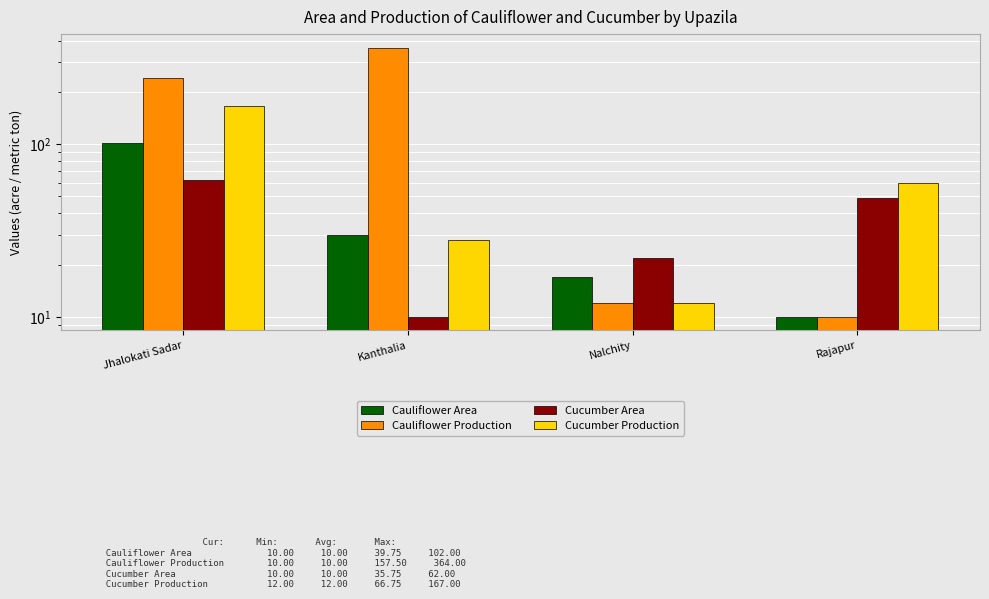

List the labels in order of Cauliflower Area value, smallest first.

Rajapur, Nalchity, Kanthalia, Jhalokati Sadar